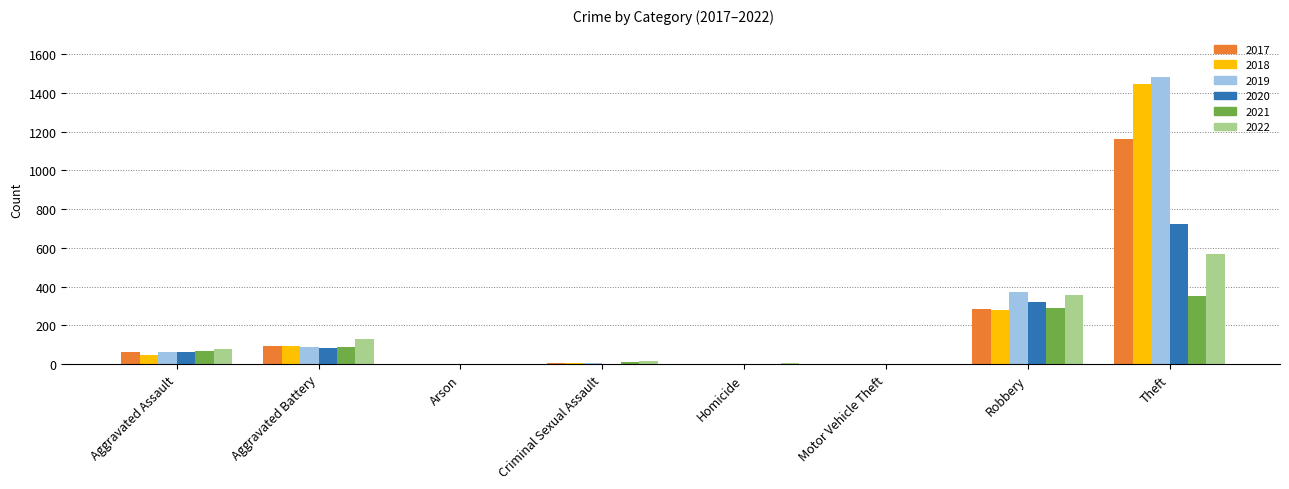

At which label does 2021 reach its peak?

Theft